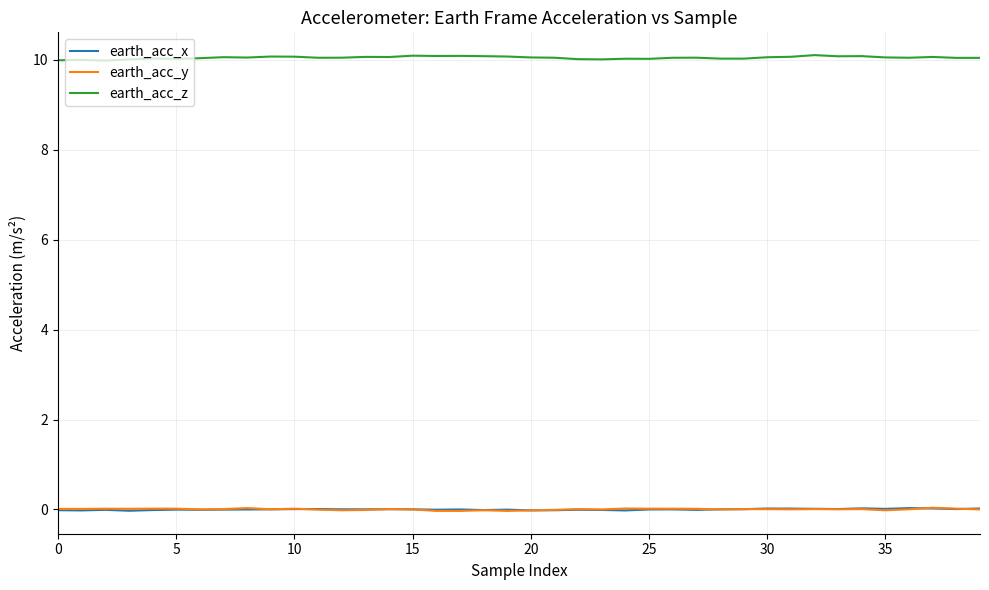

True or false: earth_acc_z has more than 0 points higher than both neighbors.

True